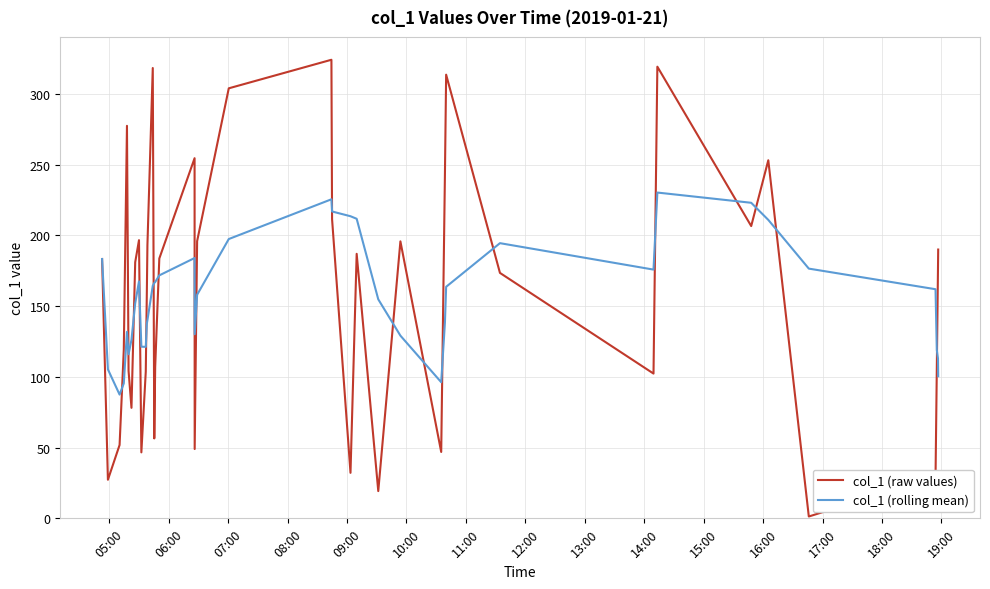

Rank the series by their maximum value, from highest to lowest.

col_1 (raw values), col_1 (rolling mean)